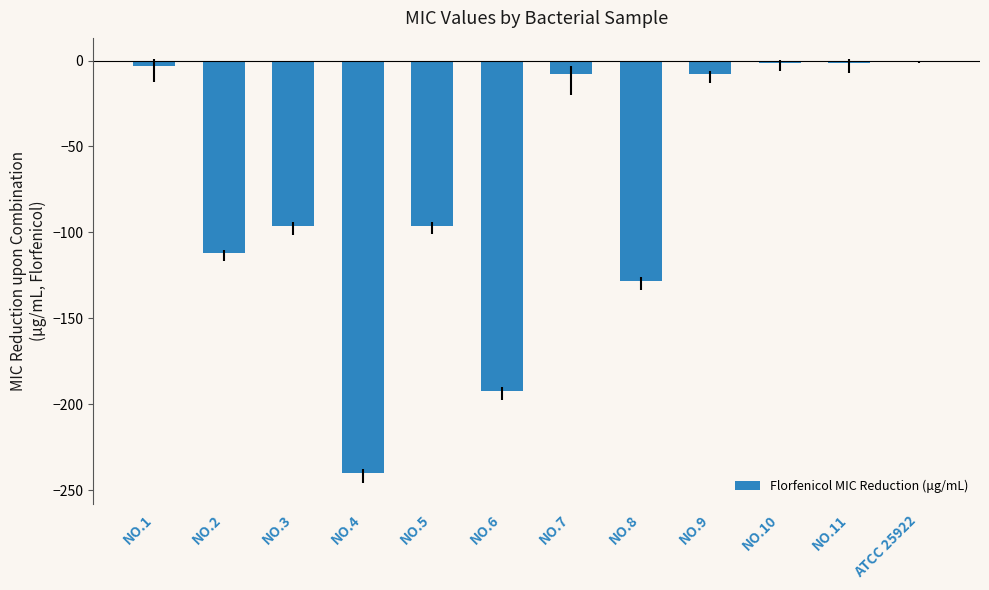

The chart shows a value of -192.0 at NO.6. True or false?

True